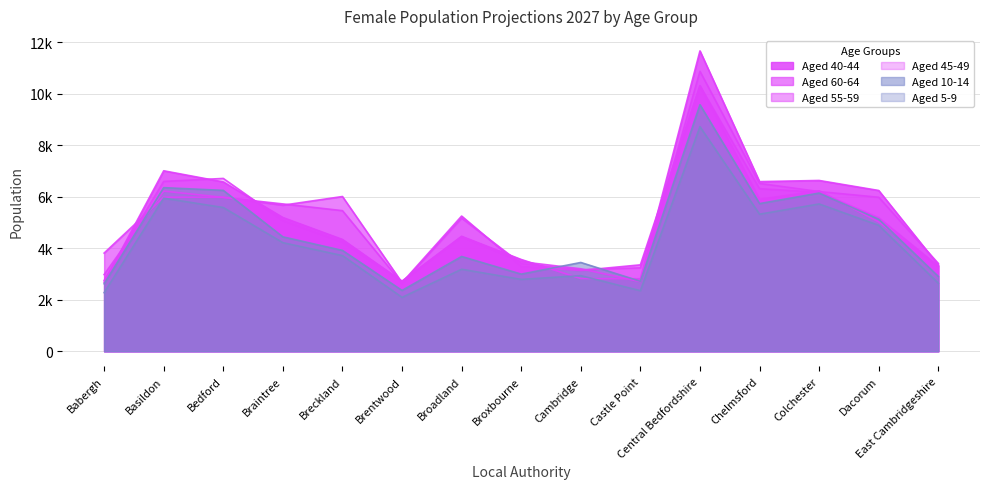

Does the chart have visible grid lines?

Yes